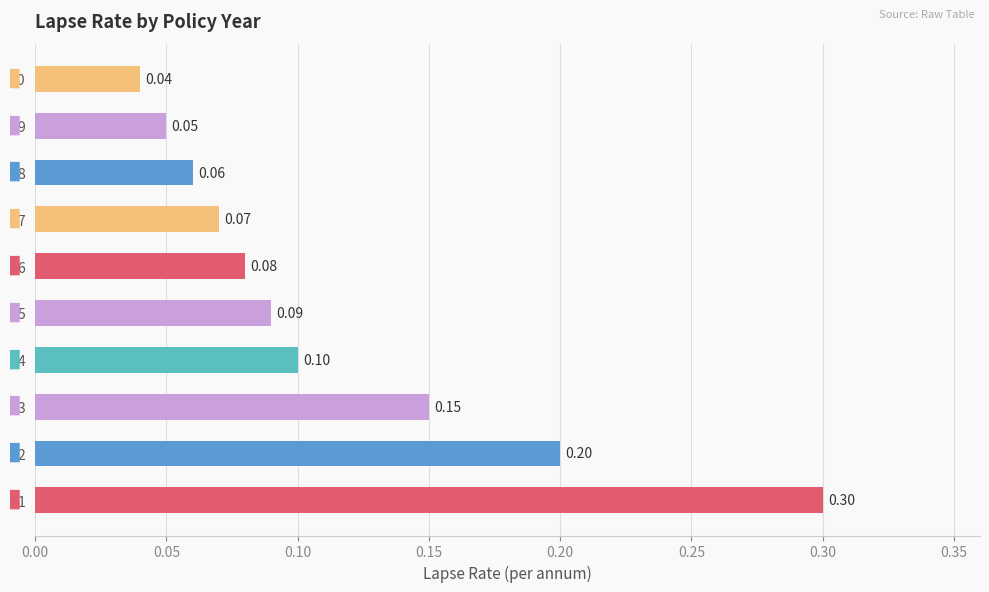

What is the sum of all values?

1.1